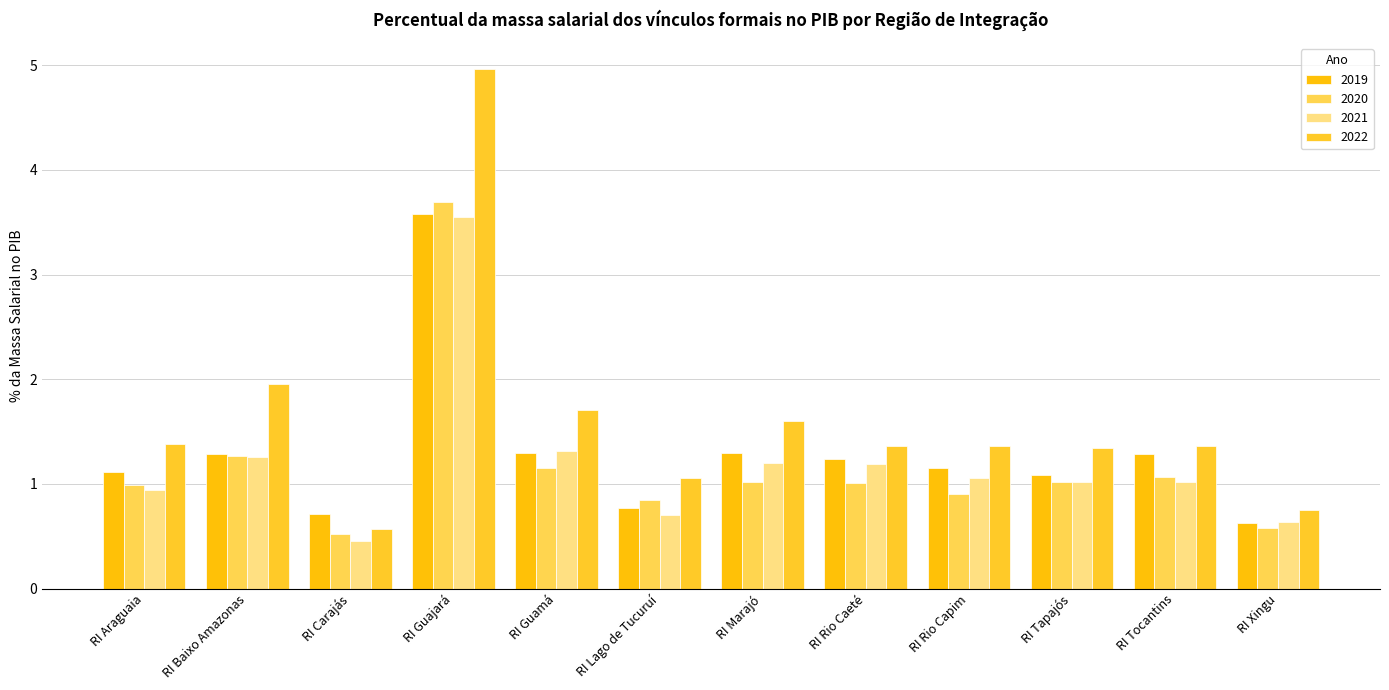

At RI Marajó, list the series in order from smallest to largest.

2020, 2021, 2019, 2022